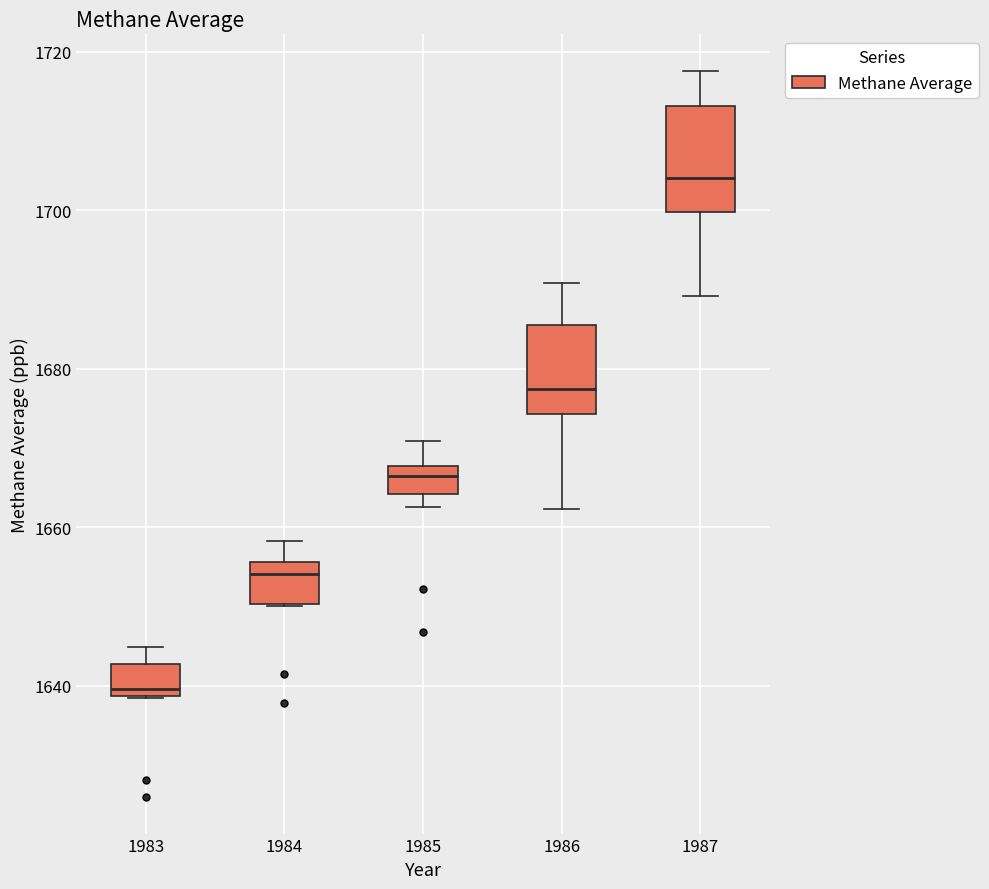

Reading left to right, transcribe this box plot: for each box, give where its median line is, the range the box spans, and where its two whiskers end, as read against the y-axis. The values are not printed on the chart, so give them approximately, as read against the axis.

1983: median 1640, box 1638 to 1642, whiskers 1638 to 1644
1984: median 1654, box 1650 to 1656, whiskers 1650 to 1658
1985: median 1666, box 1664 to 1668, whiskers 1662 to 1670
1986: median 1678, box 1674 to 1686, whiskers 1662 to 1690
1987: median 1704, box 1700 to 1714, whiskers 1690 to 1718